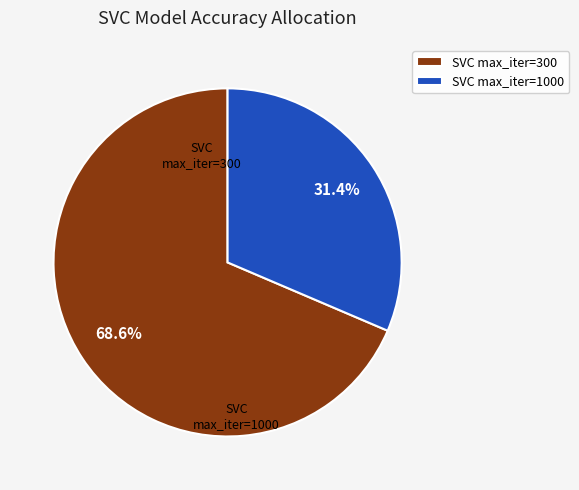

Rank the categories by value from lowest to highest.

SVC max_iter=1000, SVC max_iter=300